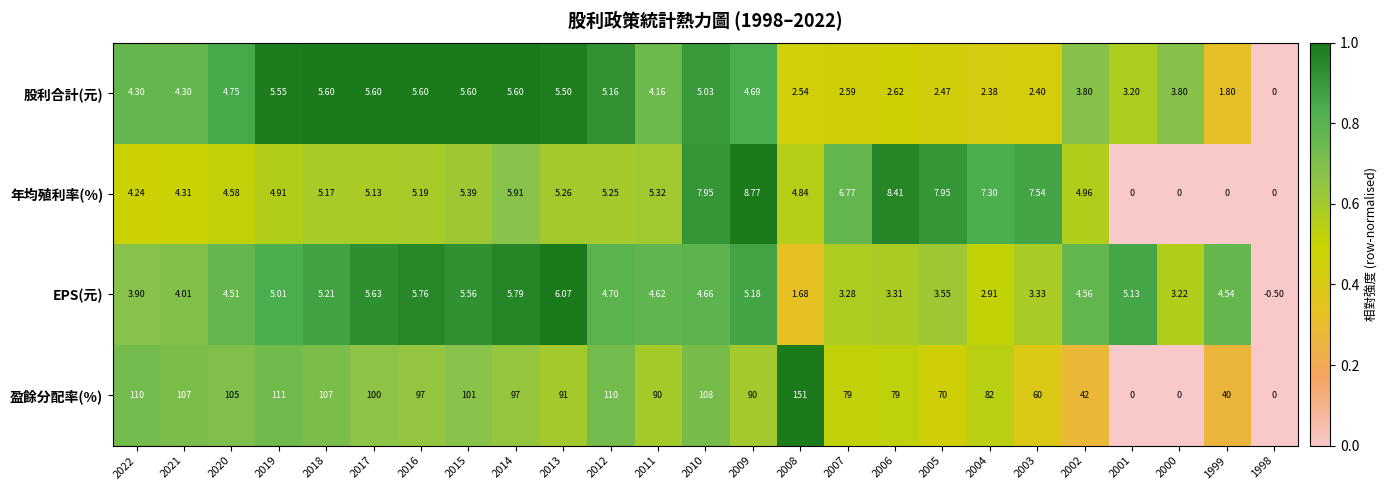

Which series has the largest total across all categories?

盈餘分配率(%)